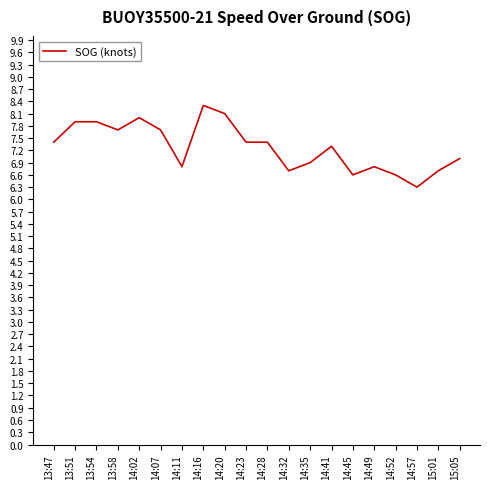

Which has a higher value, 14:20 or 14:07?

14:20